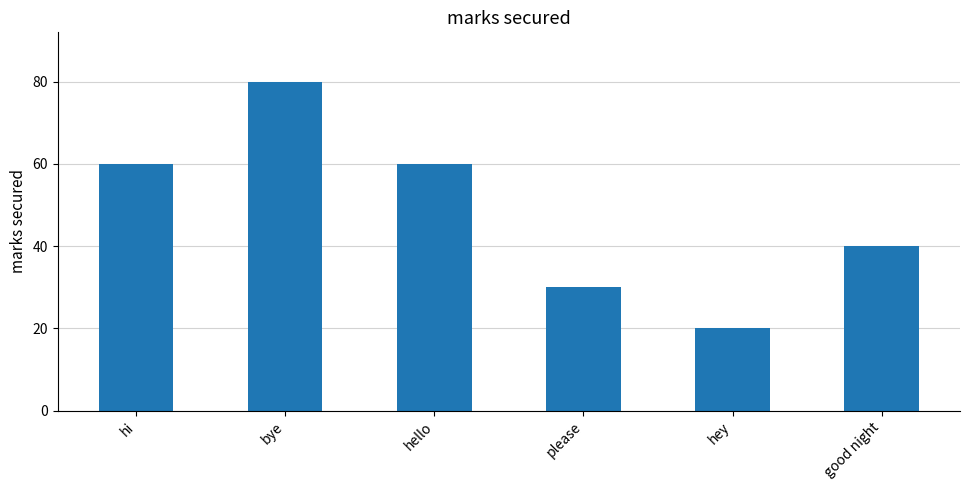

Reading left to right, what are all the values shown in this chart?

hi=60	bye=80	hello=60	please=30	hey=20	good night=40